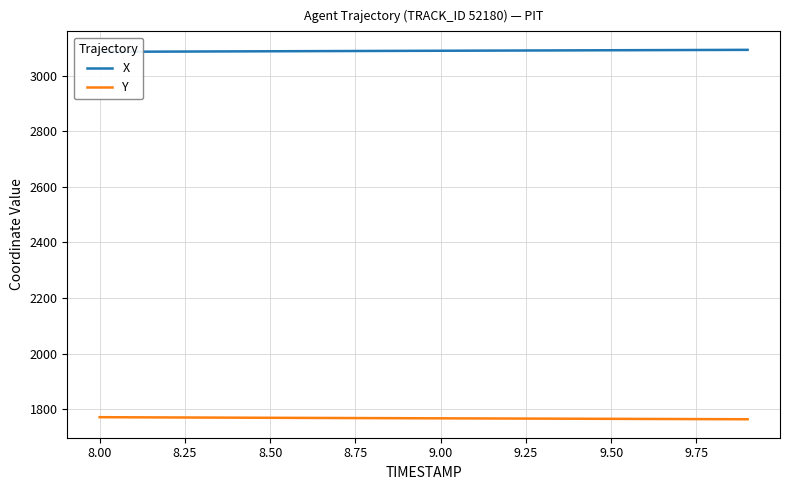

True or false: X and Y cross at least once.

False